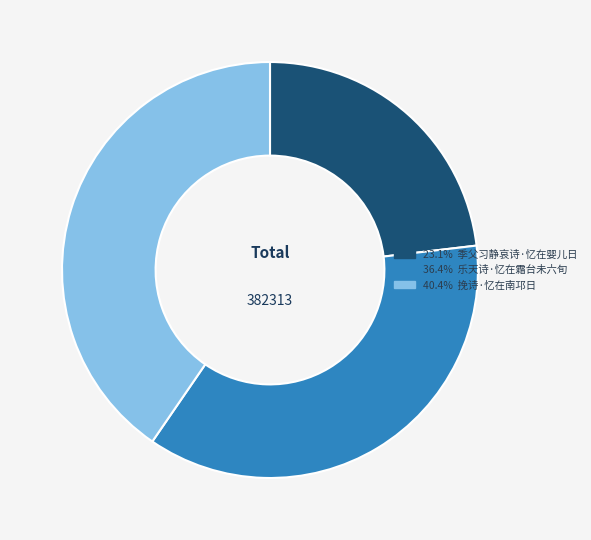

Is there any slice that represents more than half of the pie?

No